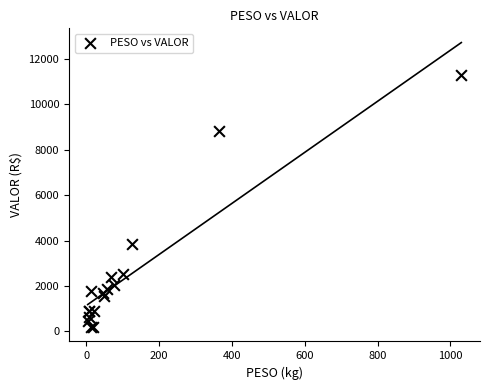

What Y value in the scatter plot is closest to 5735?

3854.9